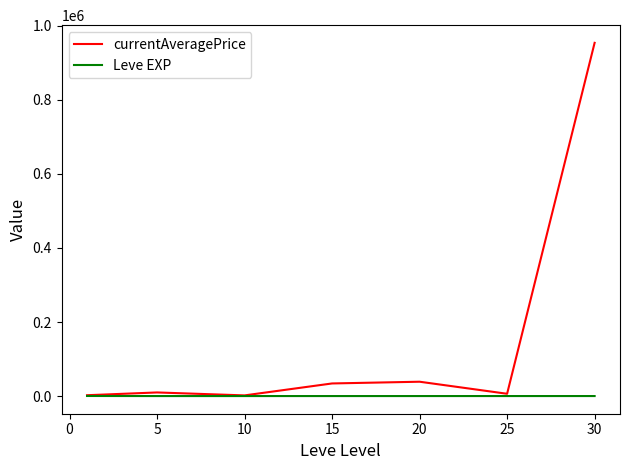

What is the highest value of the currentAveragePrice series?

954081.0